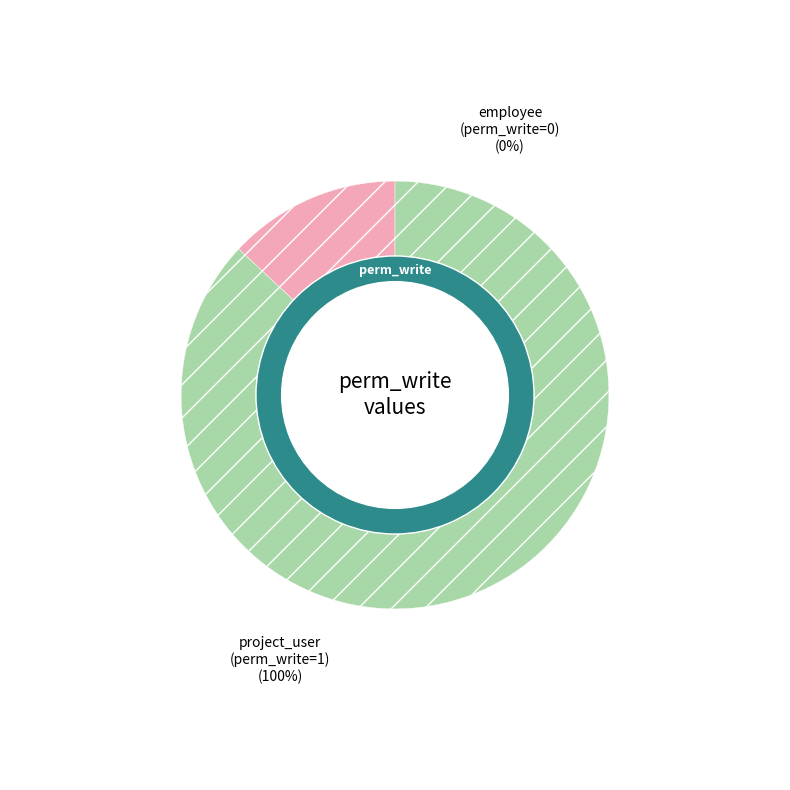

Which has a higher value, access_google_drawing_link_project_user or access_google_drawing_link_employee?

access_google_drawing_link_project_user